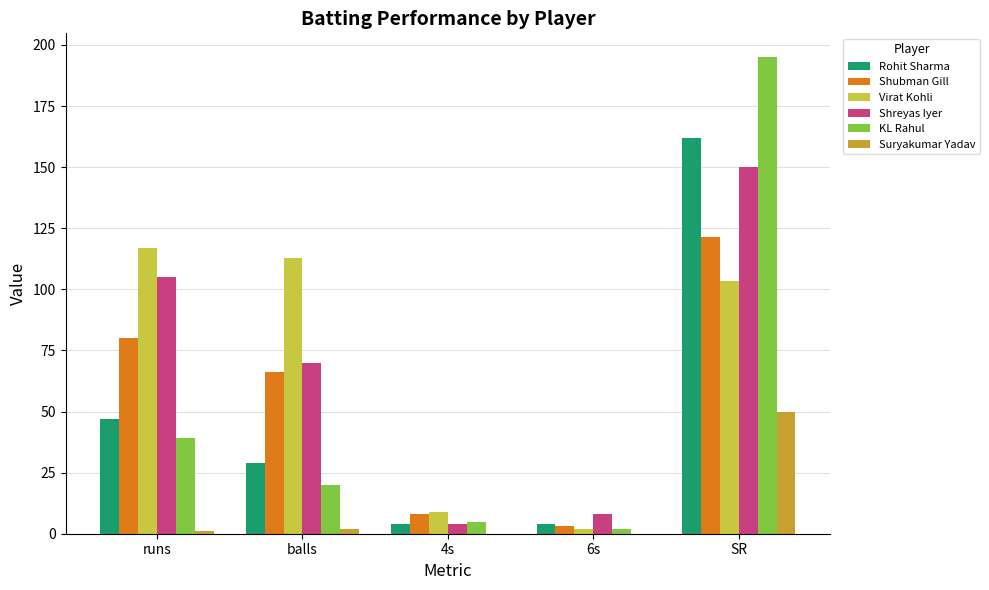

The Suryakumar Yadav series shows 30.8 at SR. True or false?

False